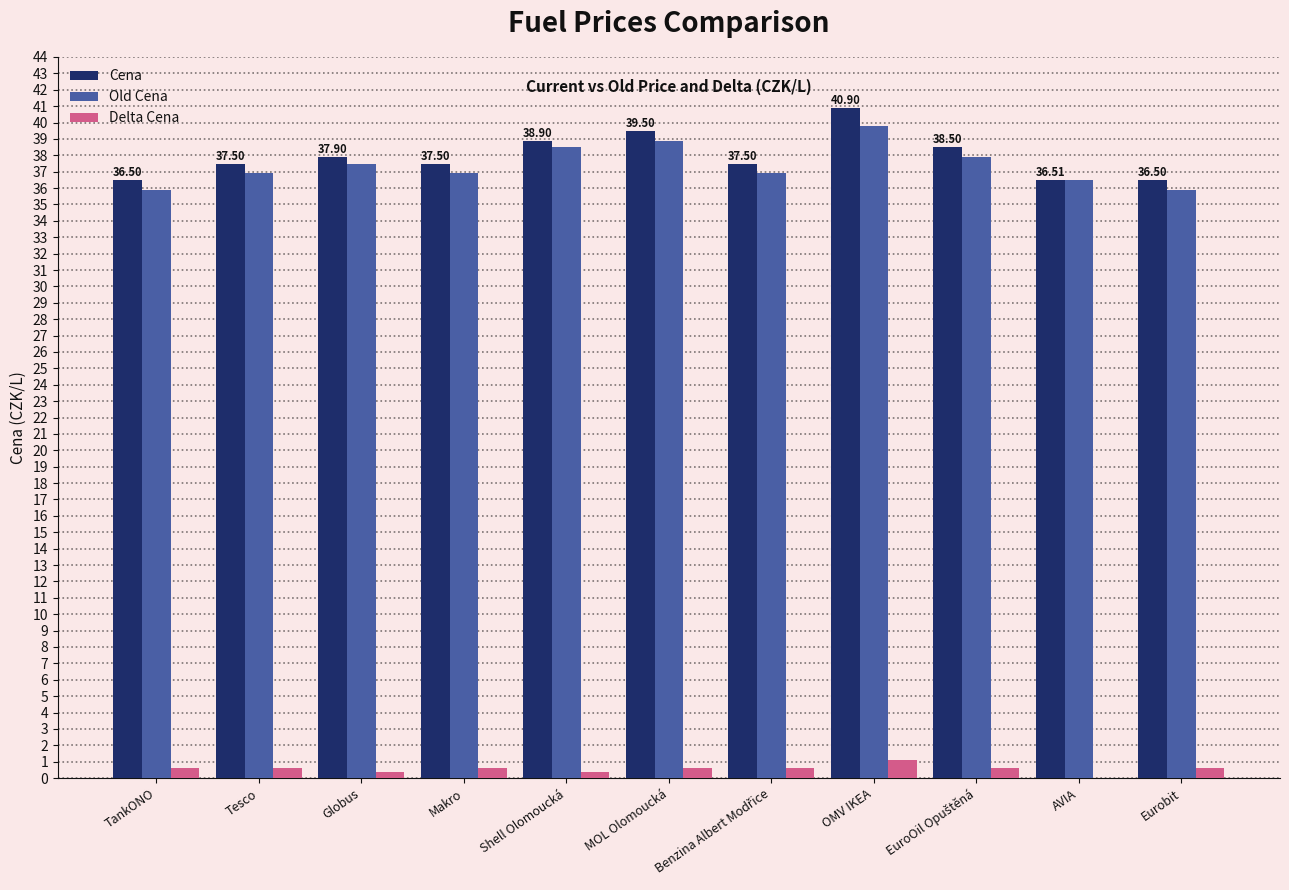

Between TankONO and OMV IKEA, which series saw the biggest shift?

Cena